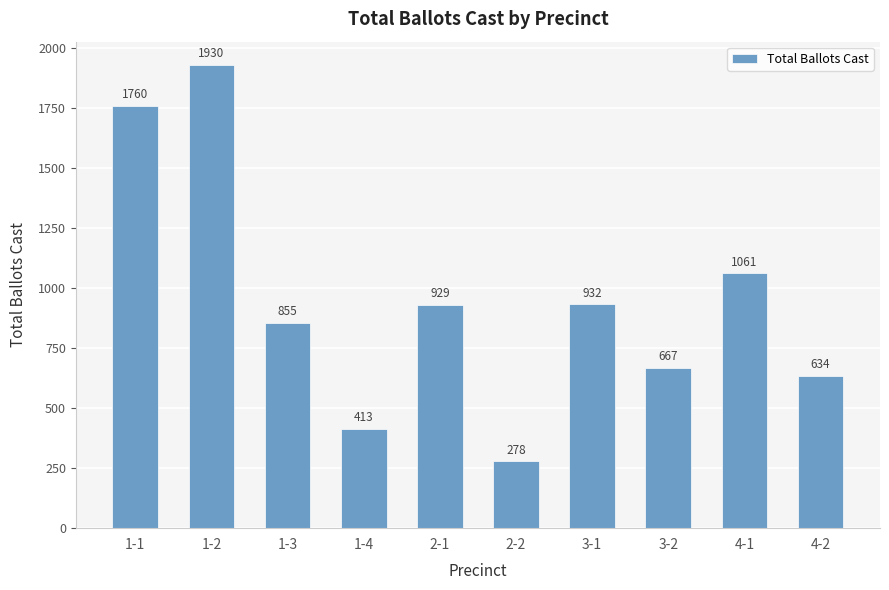

Which has a higher value, 3-2 or 1-3?

1-3